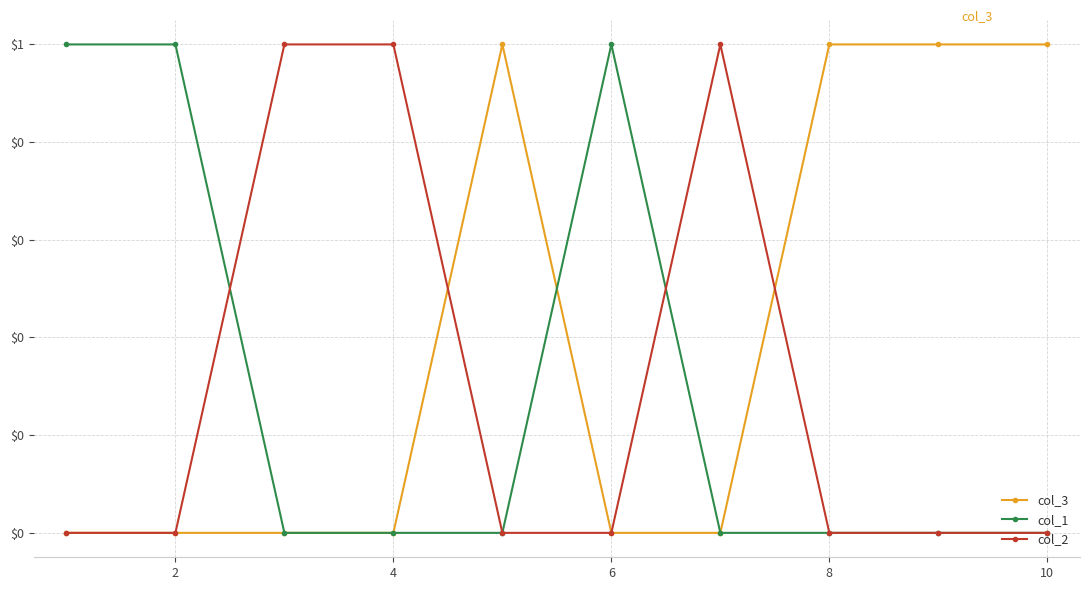

What are all the series names shown in the legend?

col_3, col_1, col_2